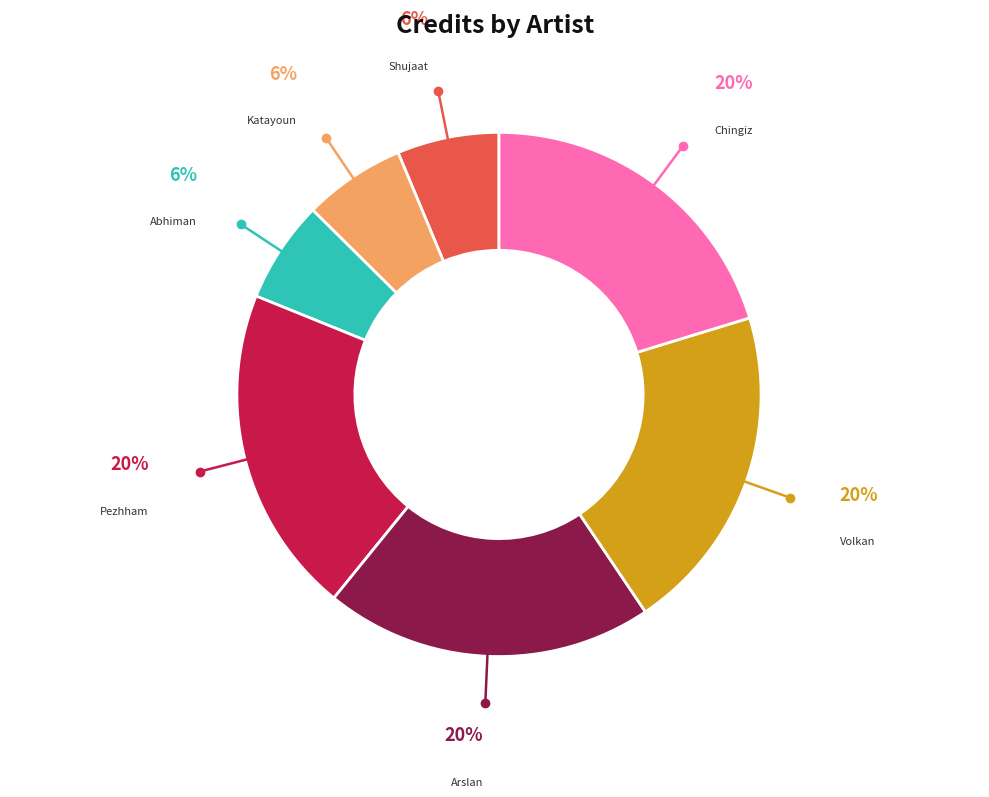

Is there any slice that represents more than half of the pie?

No